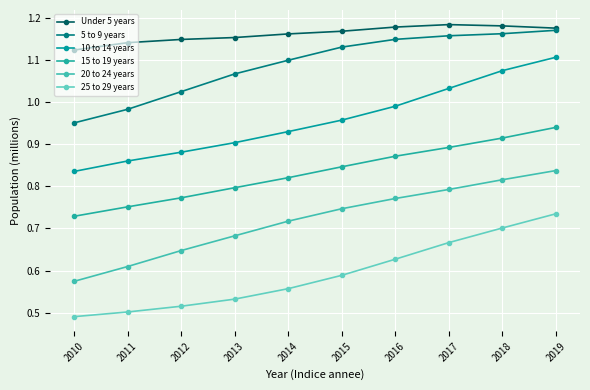

What is the difference between the second highest and second lowest values in the 20 to 24 years series?

0.2